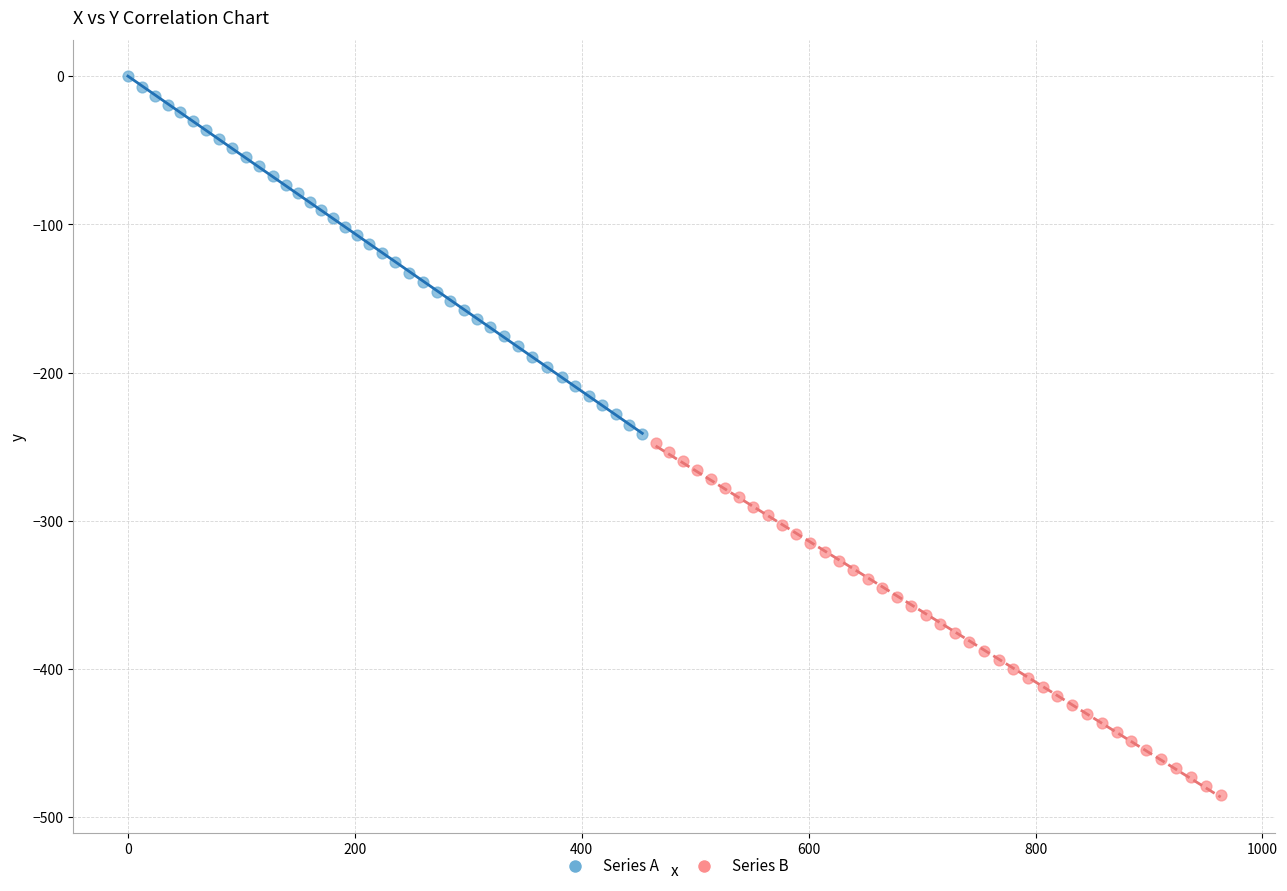

Which series has the largest Y range (max minus min)?

Series A